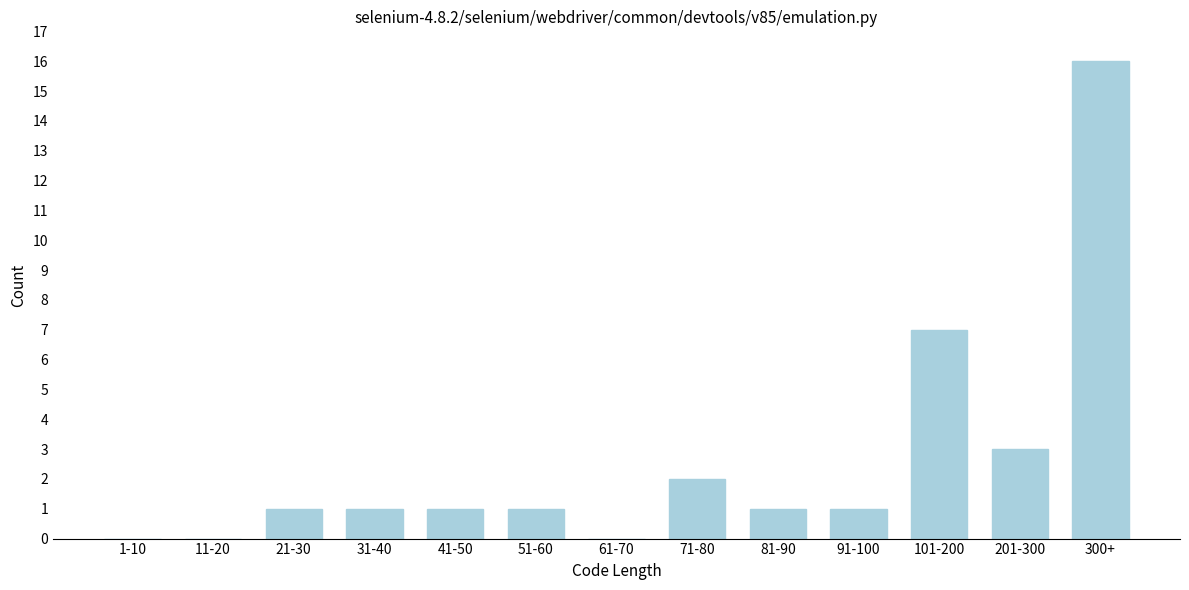

Reading left to right, extract all data points from this chart.

1-10=0	11-20=0	21-30=1	31-40=1	41-50=1	51-60=1	61-70=0	71-80=2	81-90=1	91-100=1	101-200=7	201-300=3	300+=16